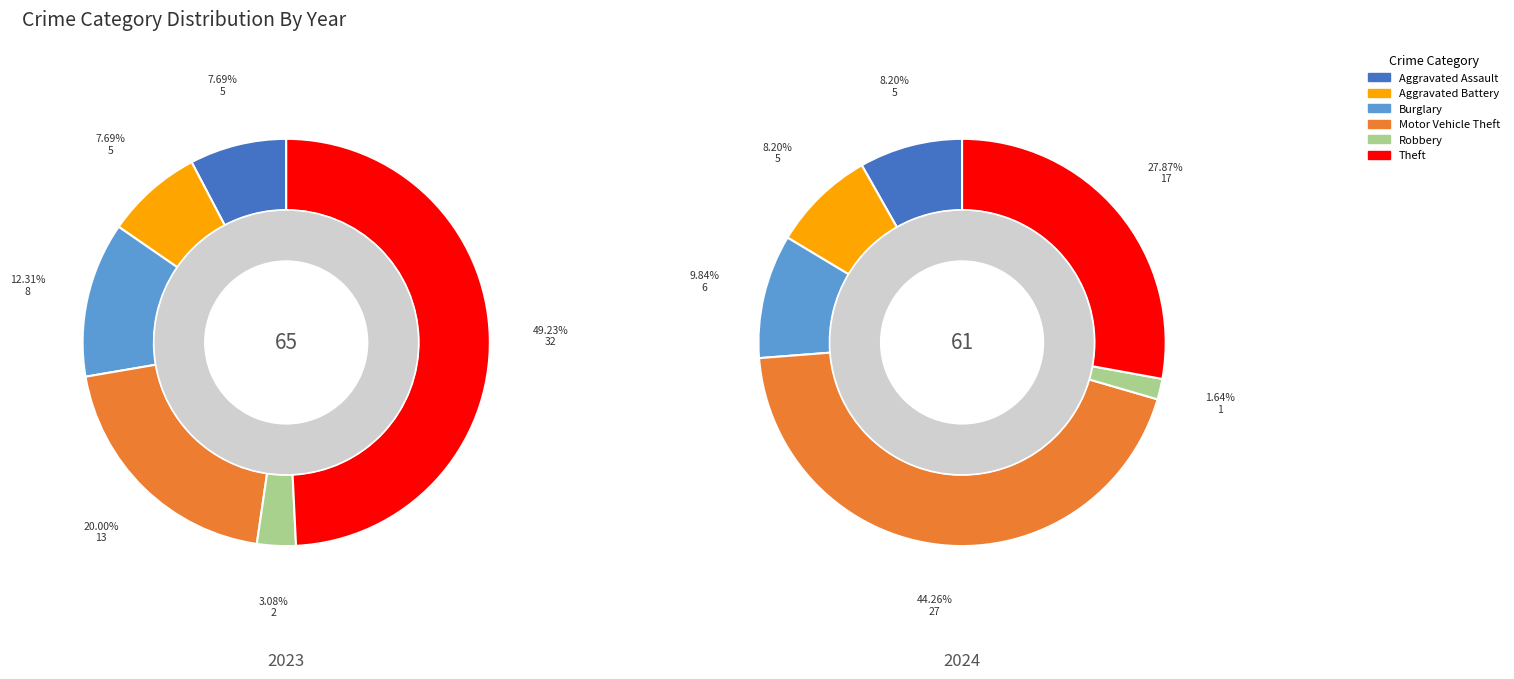

To the nearest percent, what is the difference between the largest and smallest slice percentages?

43%